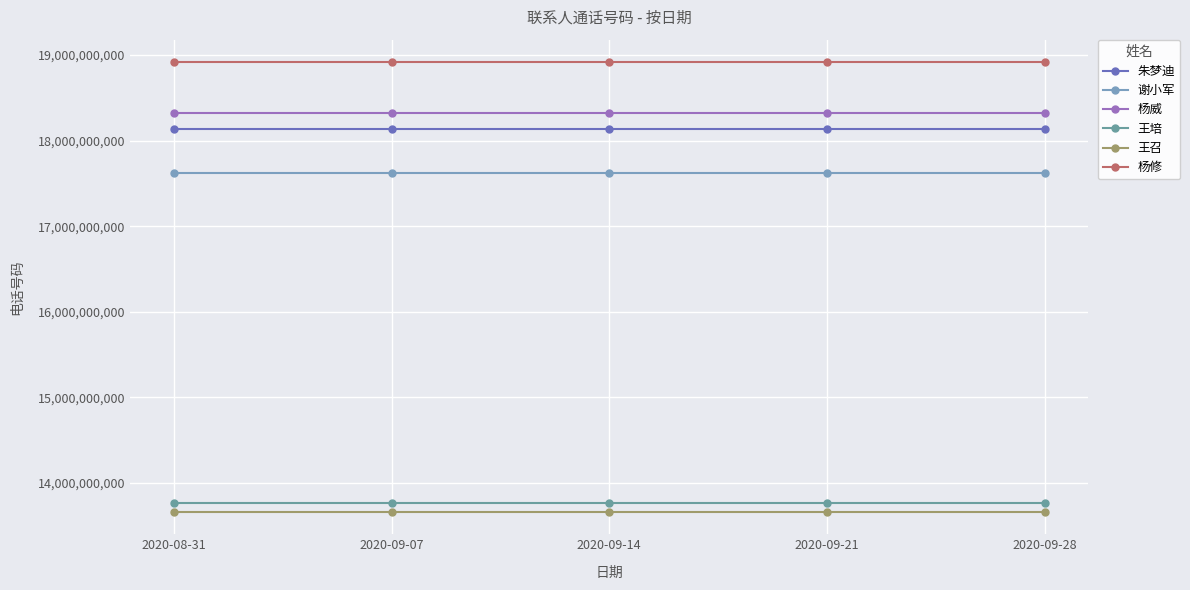

Reading left to right, what are all the values shown in this chart?

朱梦迪: 18137273250	18137273250	18137273250	18137273250	18137273250
谢小军: 17621301036	17621301036	17621301036	17621301036	17621301036
杨威: 18321018650	18321018650	18321018650	18321018650	18321018650
王培: 13761302949	13761302949	13761302949	13761302949	13761302949
王召: 13661400322	13661400322	13661400322	13661400322	13661400322
杨修: 18916924202	18916924202	18916924202	18916924202	18916924202